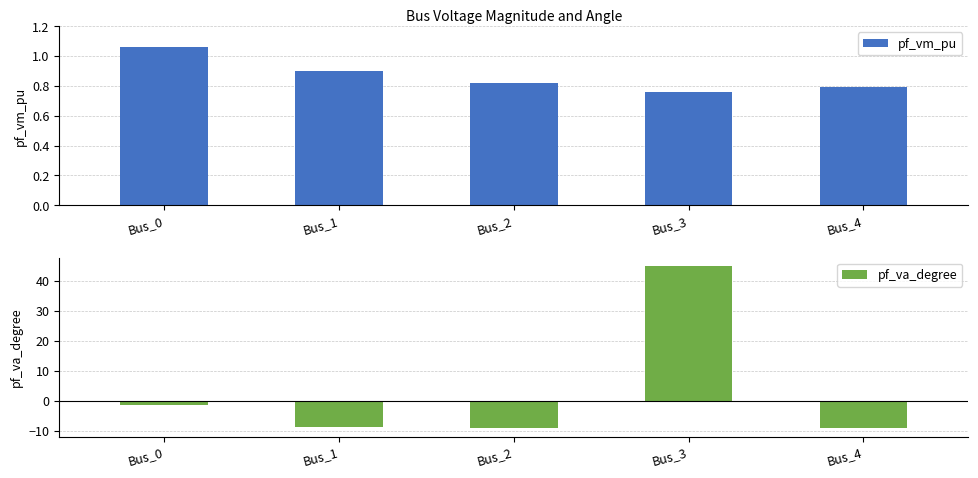

What is the total value across all series at Bus_1?

-7.8